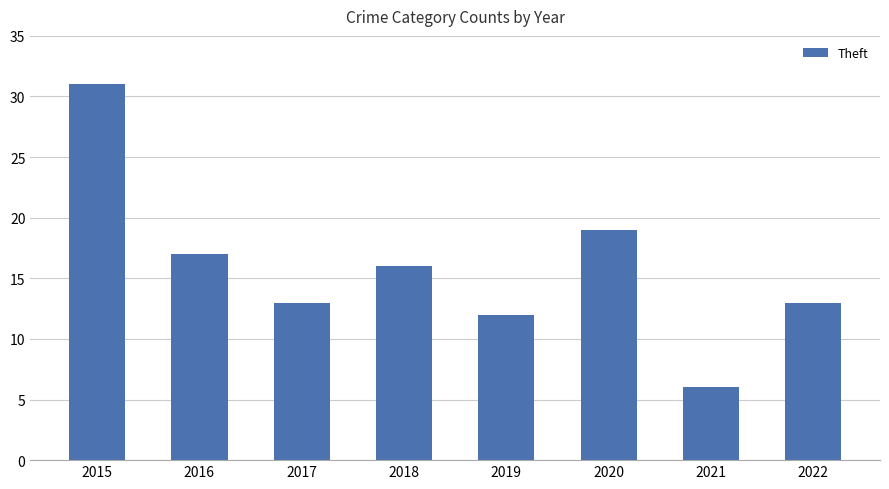

The chart shows a value of 16 at 2018. True or false?

True